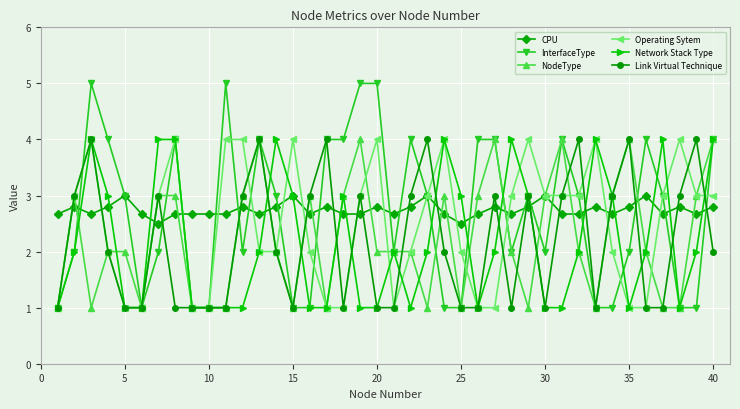

Which series has the largest range (max minus min)?

InterfaceType